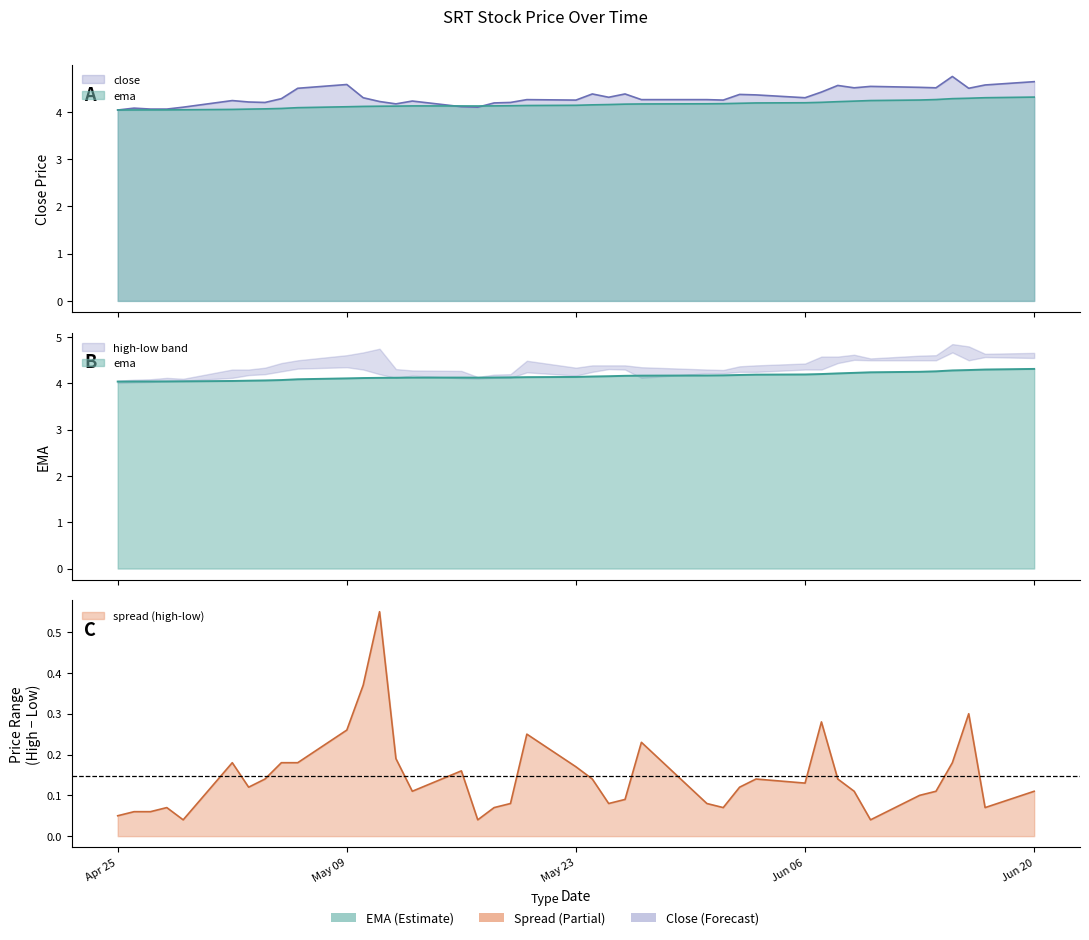

What position from the right is May 23?

20